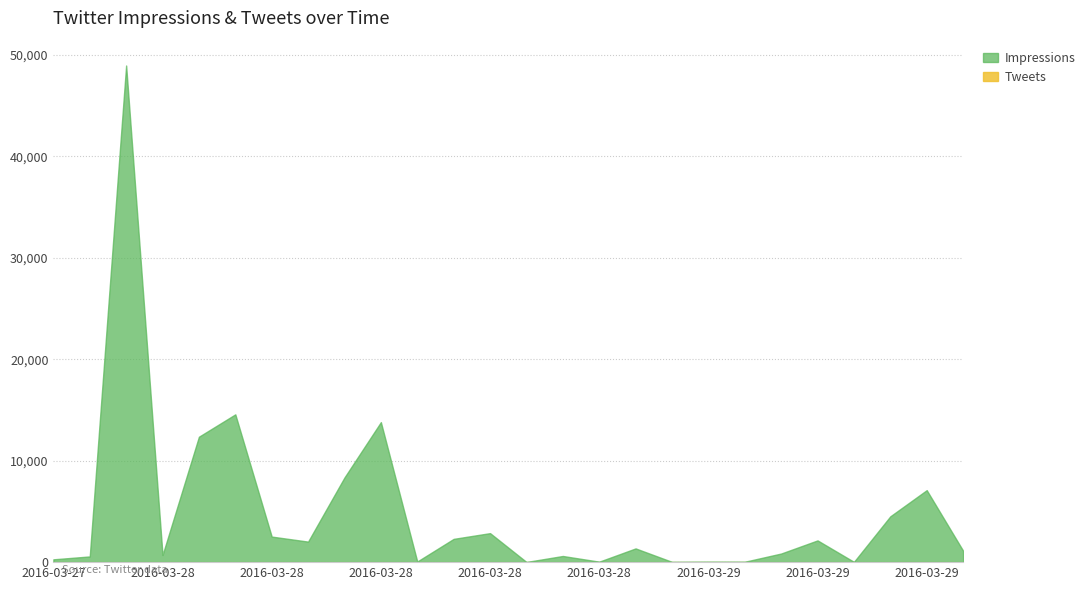

Between 2016-03-28 01:00 and 2016-03-28 07:00, which series saw the biggest shift?

Impressions